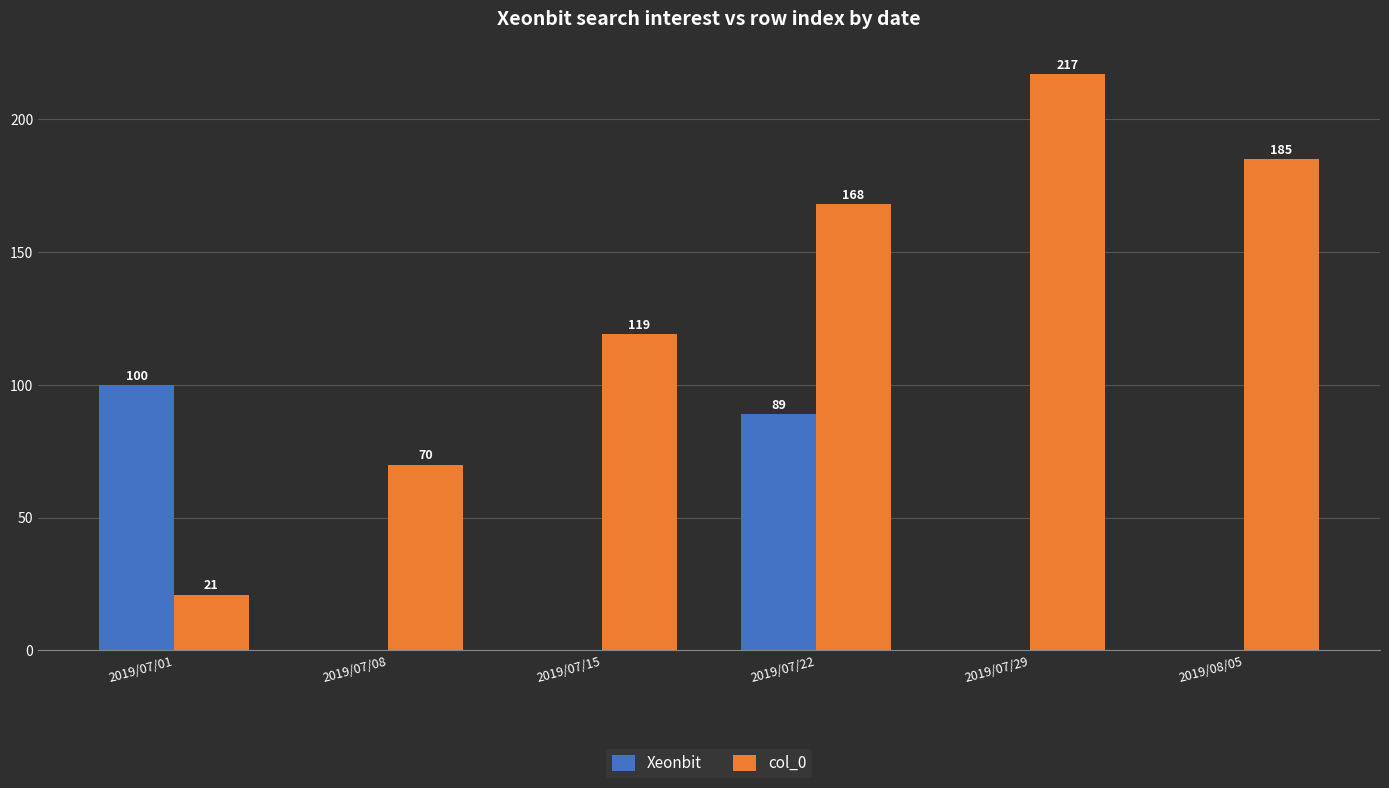

What is the average value of the Xeonbit series?

32